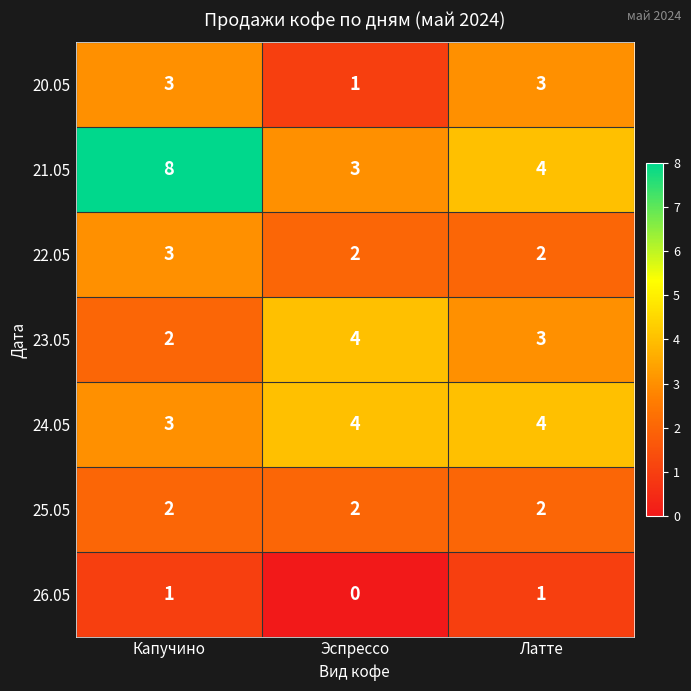

What is the greatest value displayed?

8